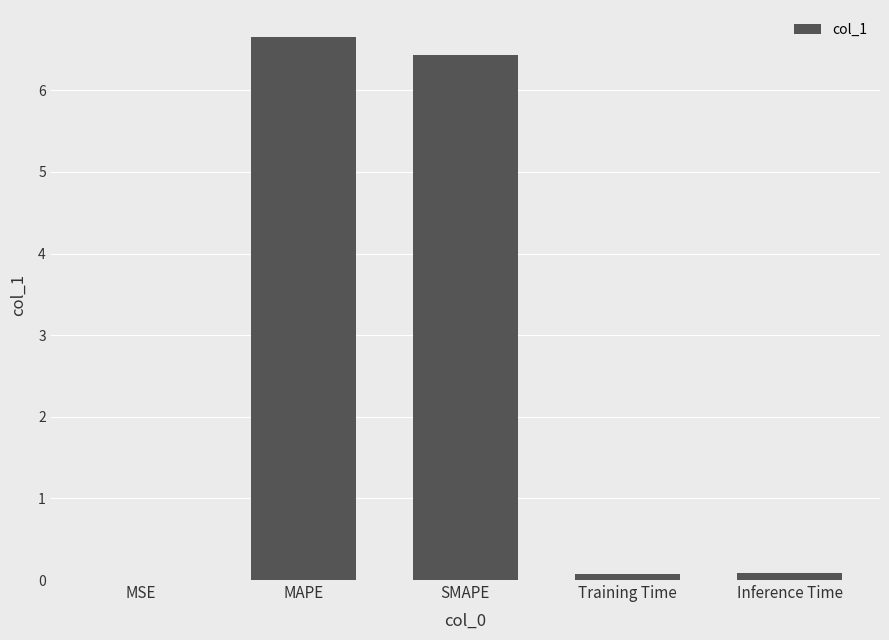

Count the number of data series in this chart.

1